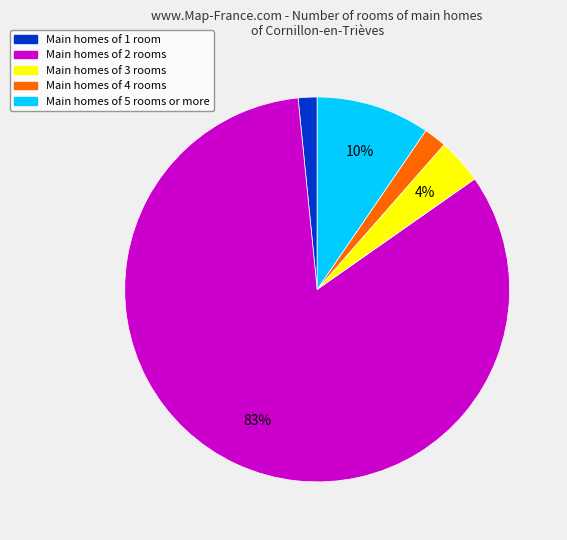

To the nearest percent, what is the average slice percentage?

20%